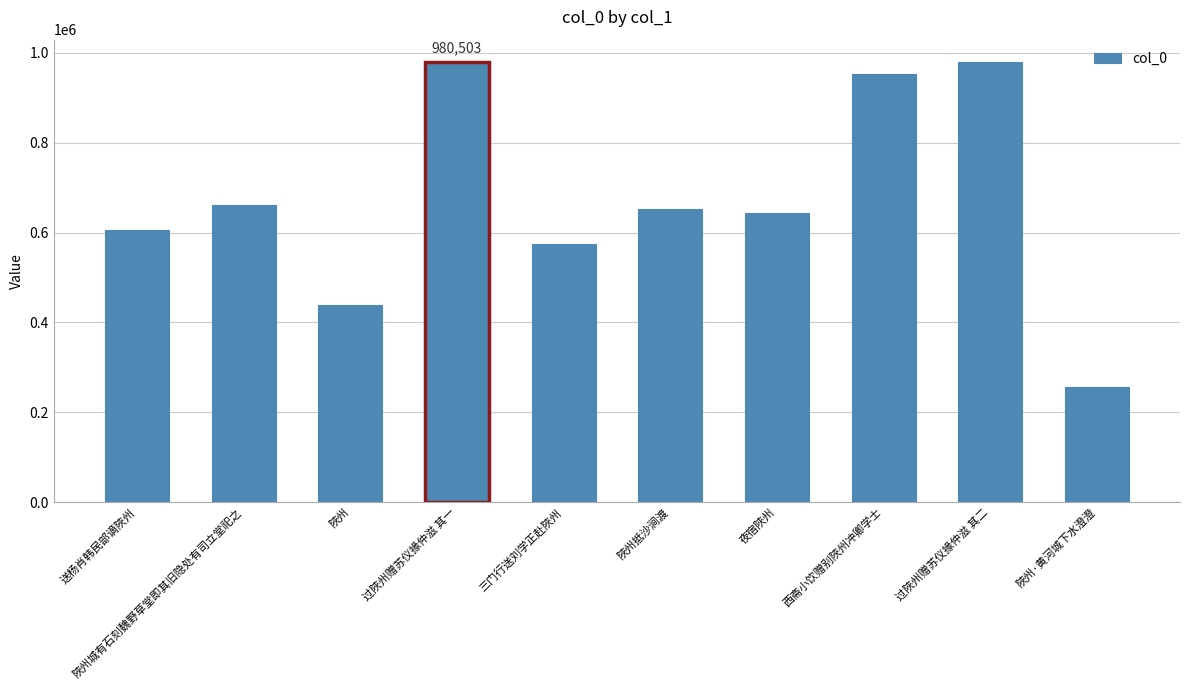

What is the value of the 1st bar from the left?

606633